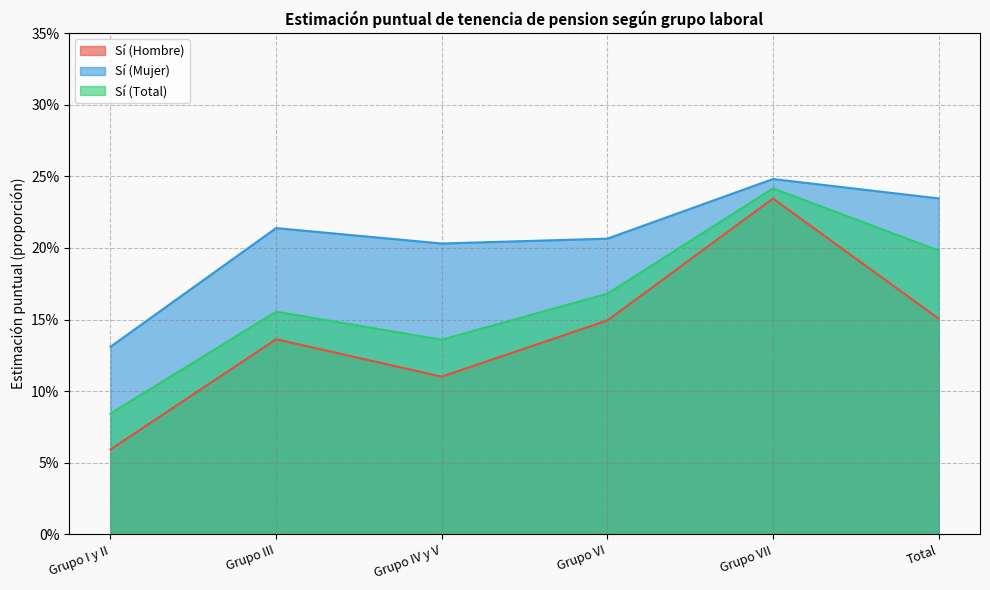

What is the total value across all series at Grupo IV y V?

0.4